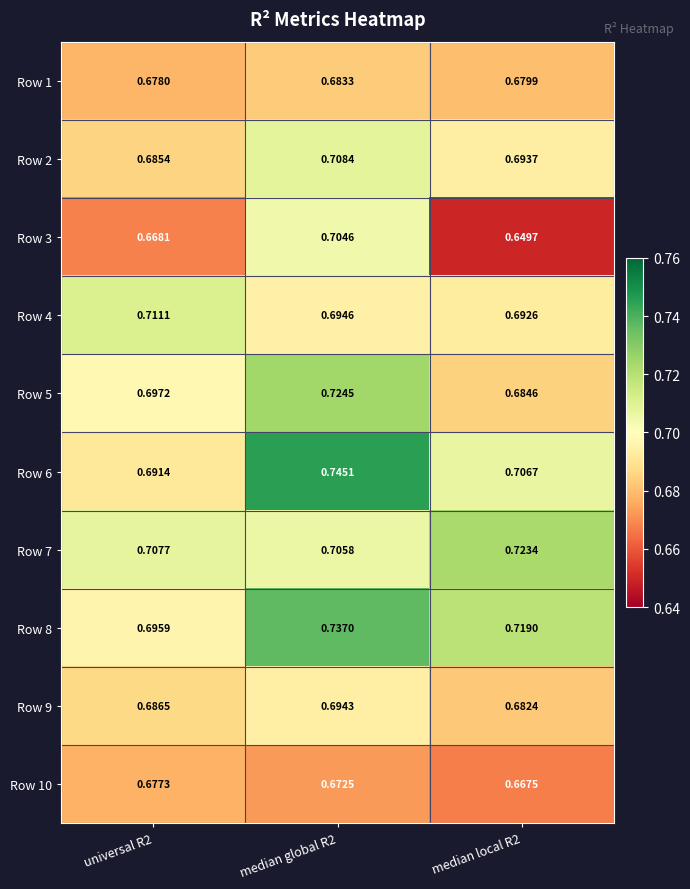

Is the value of Row 6 at median local R2 greater than the value of Row 1 at median global R2?

Yes